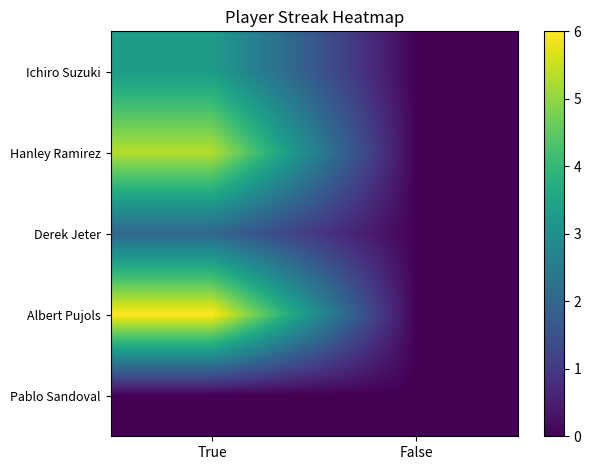

Which series has the largest range (max minus min)?

Albert Pujols